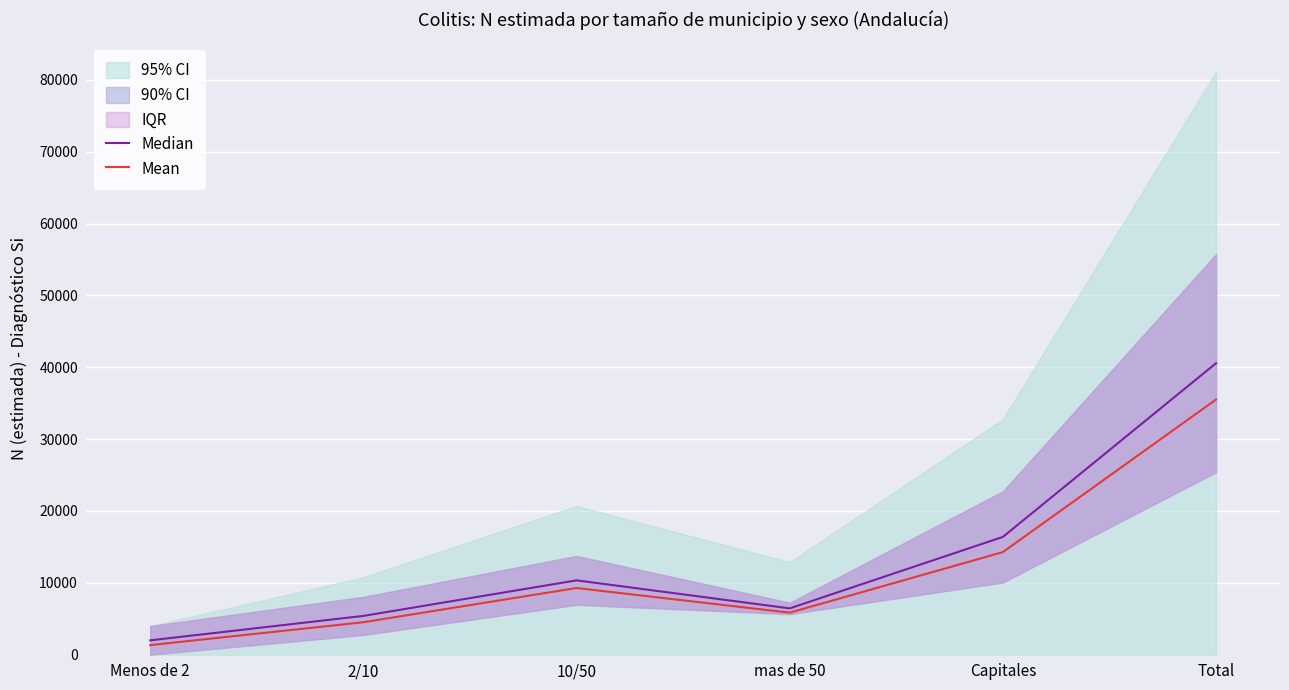

What is the difference between the highest and lowest values at Total?

5055